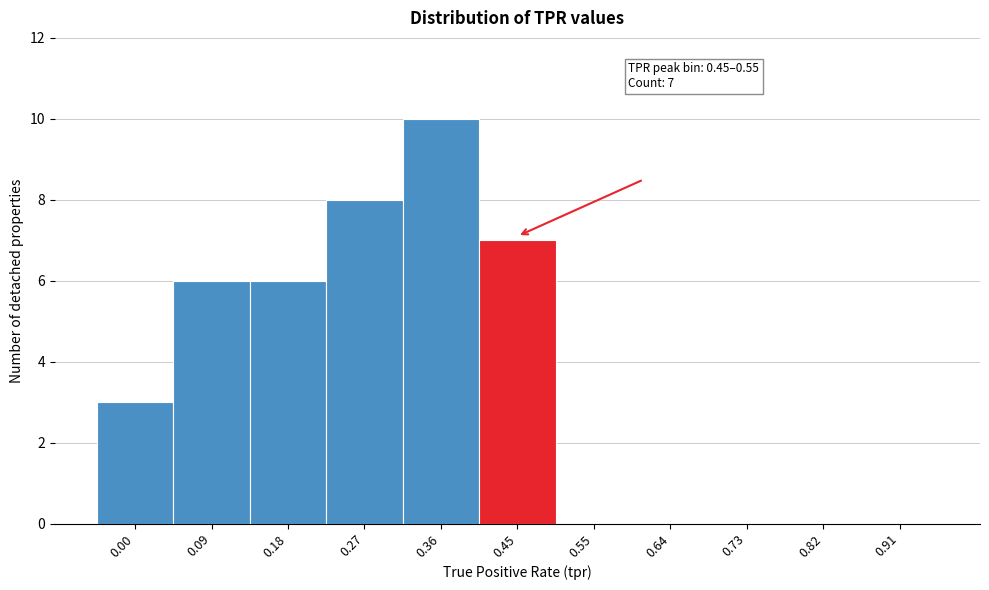

Reading left to right, transcribe all the data shown in this chart.

0.00=3	0.09=6	0.18=6	0.27=8	0.36=10	0.45=7	0.55=0	0.64=0	0.73=0	0.82=0	0.91=0